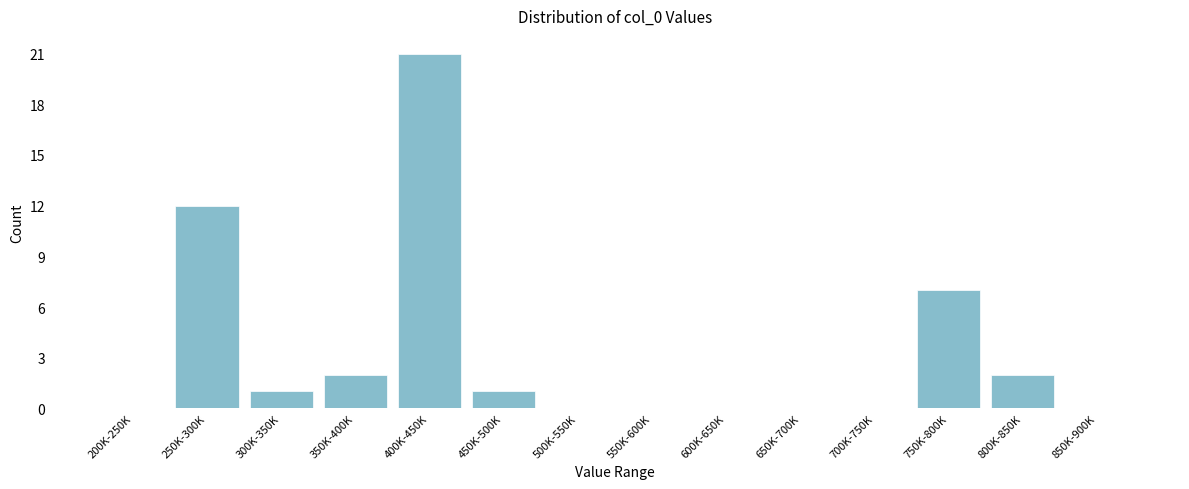

Reading right to left, list all the values displayed in this chart.

850K-900K=0	800K-850K=2	750K-800K=7	700K-750K=0	650K-700K=0	600K-650K=0	550K-600K=0	500K-550K=0	450K-500K=1	400K-450K=21	350K-400K=2	300K-350K=1	250K-300K=12	200K-250K=0